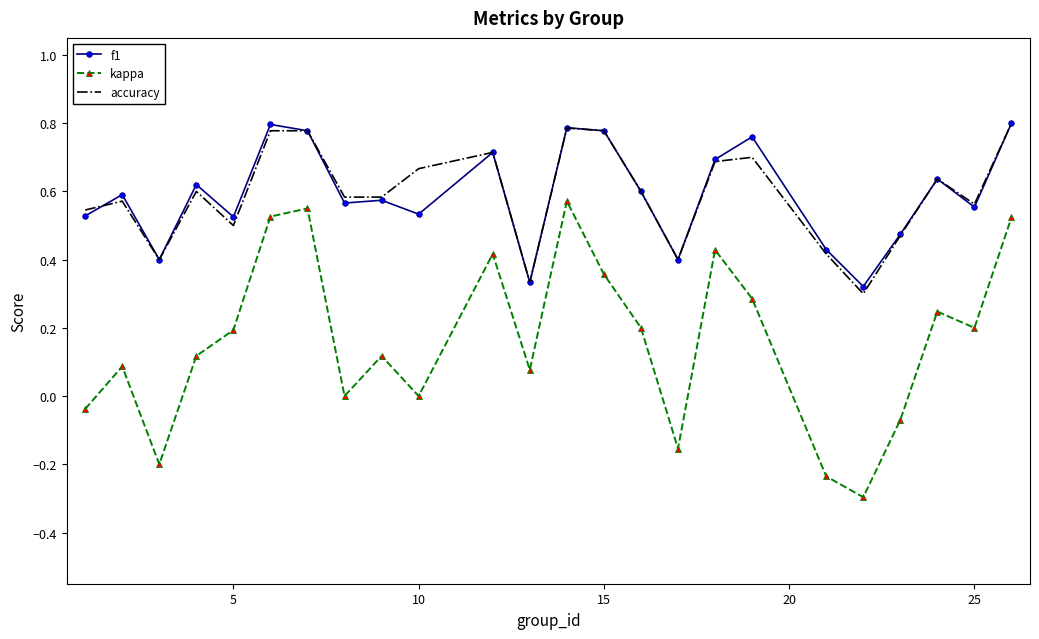

True or false: kappa and f1 intersect in this chart.

False